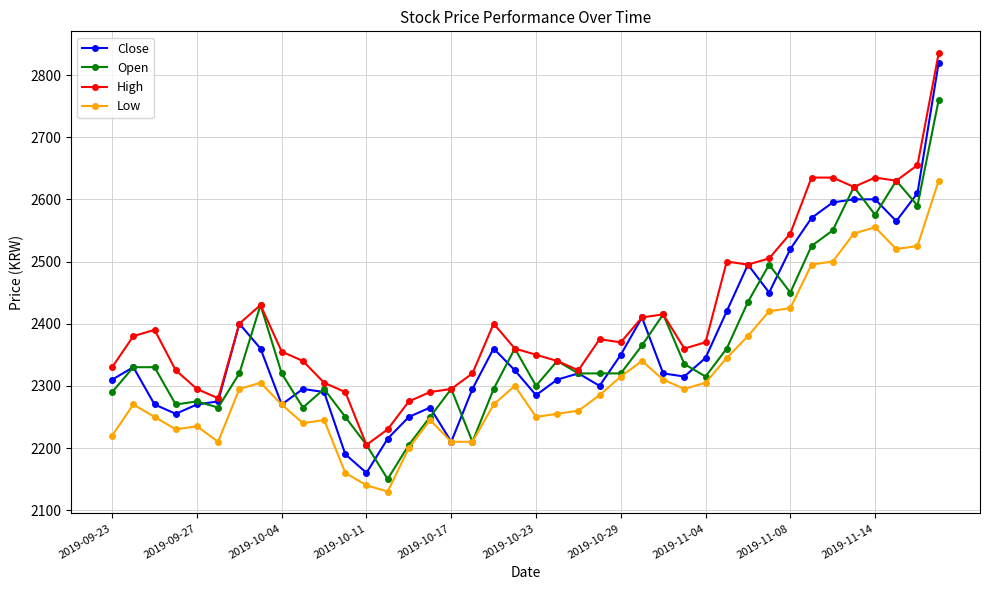

Count the number of data series in this chart.

4